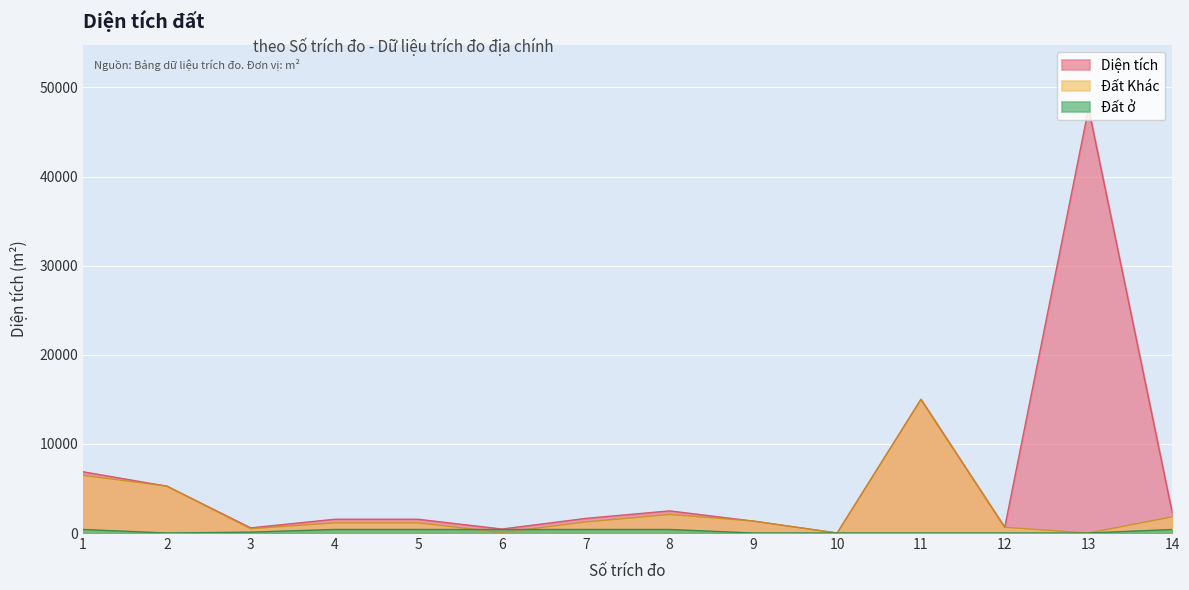

What is the approximate value of Đất ở at 6?

390.0